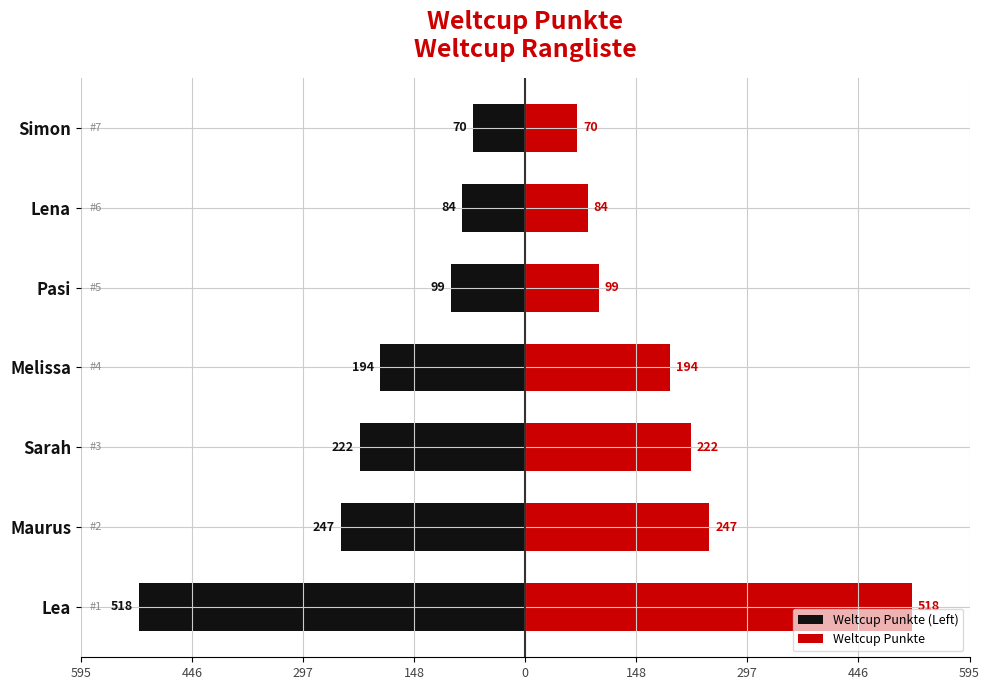

How many categories are shown in the chart?

7